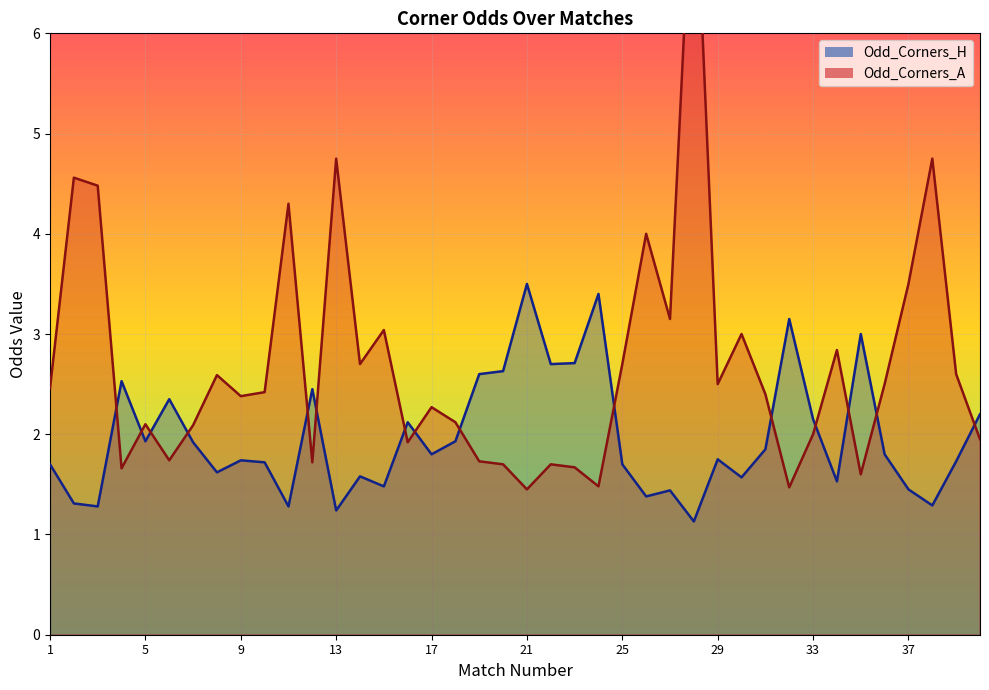

At 21, list the series in order from smallest to largest.

Odd_Corners_A, Odd_Corners_H